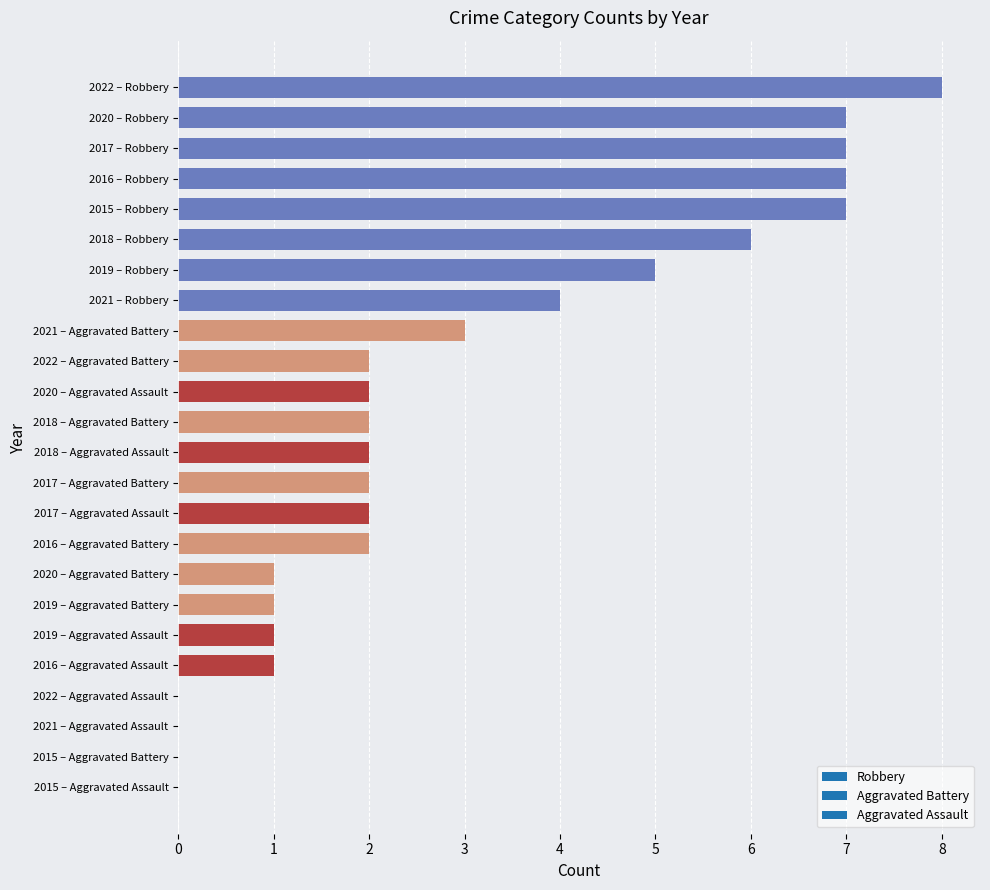

What is the sum of all values?

72